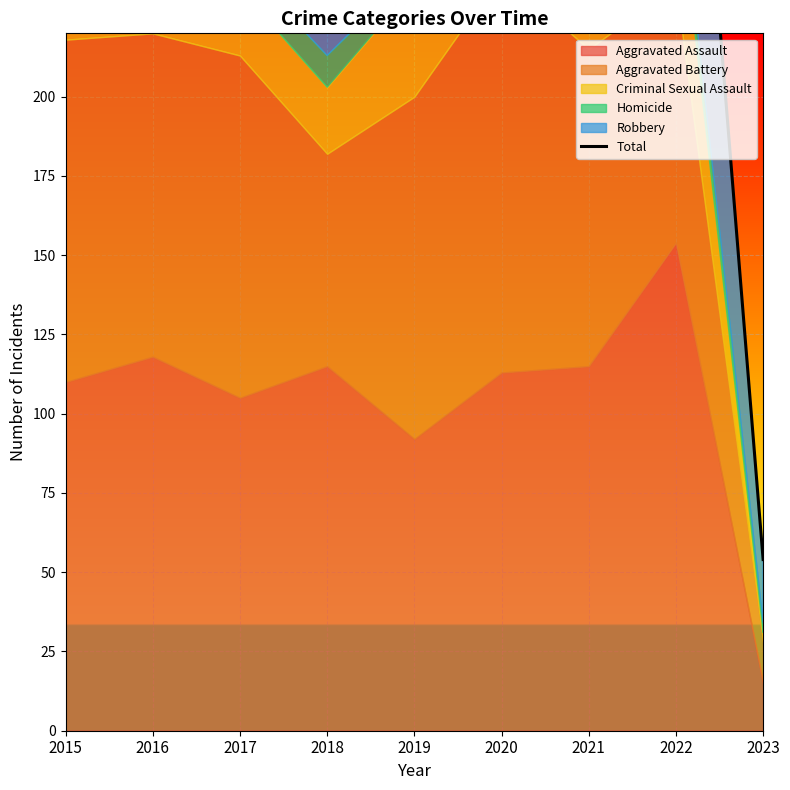

List the labels in order of value, smallest first.

2023, 2021, 2020, 2018, 2019, 2022, 2015, 2017, 2016